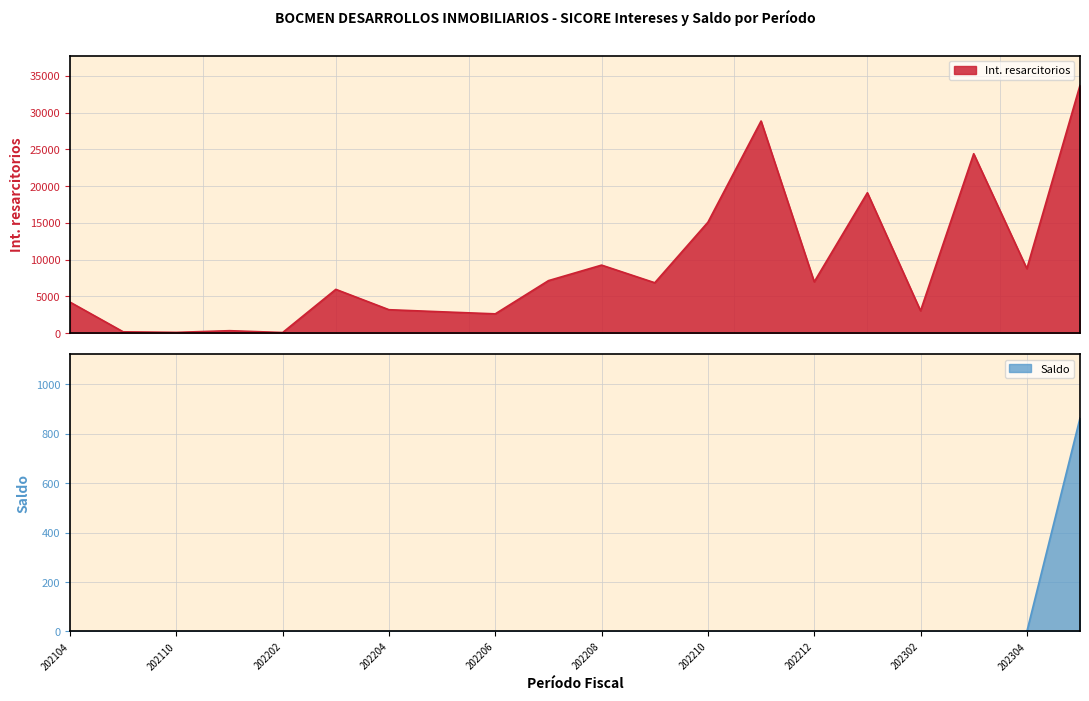

Does the chart have visible grid lines?

Yes